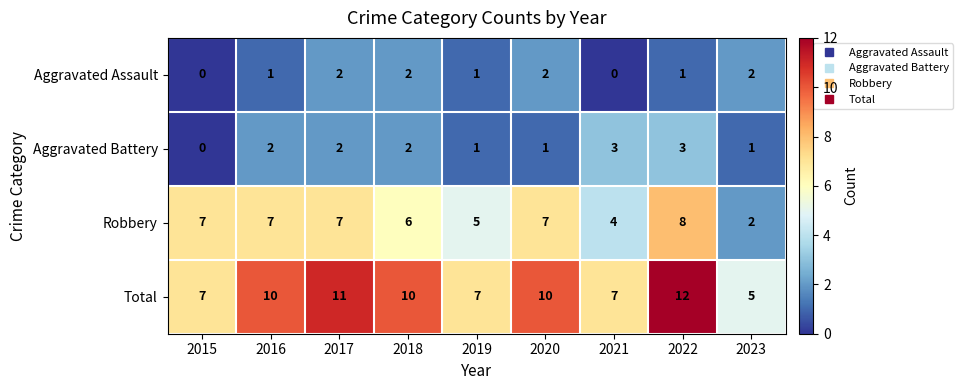

What is the sum of all Aggravated Battery values?

15